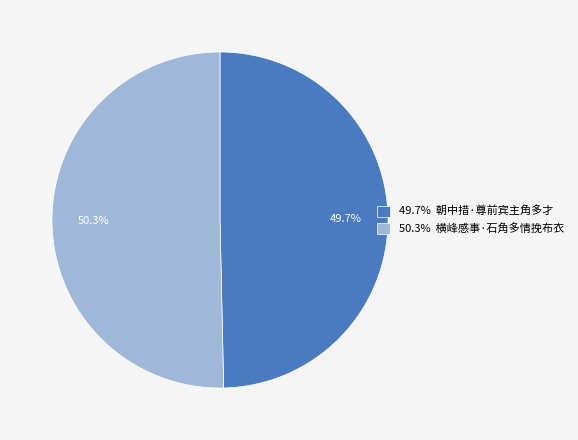

Between 50.3% 横峰感事·石角多情挽布衣 and 49.7% 朝中措·尊前宾主角多才, which is larger?

50.3% 横峰感事·石角多情挽布衣